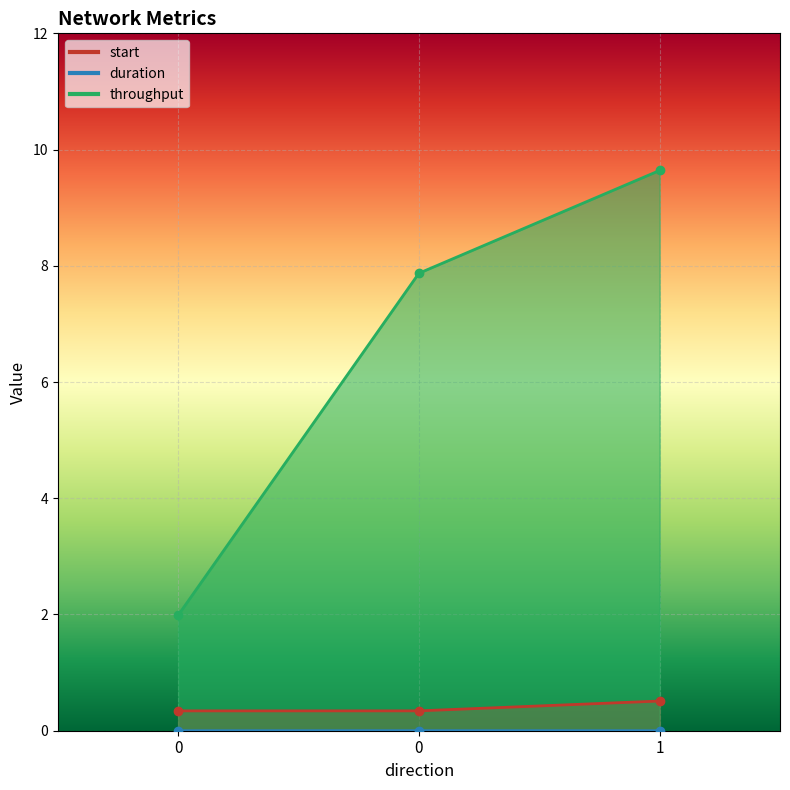

Which series has the widest spread of values?

throughput